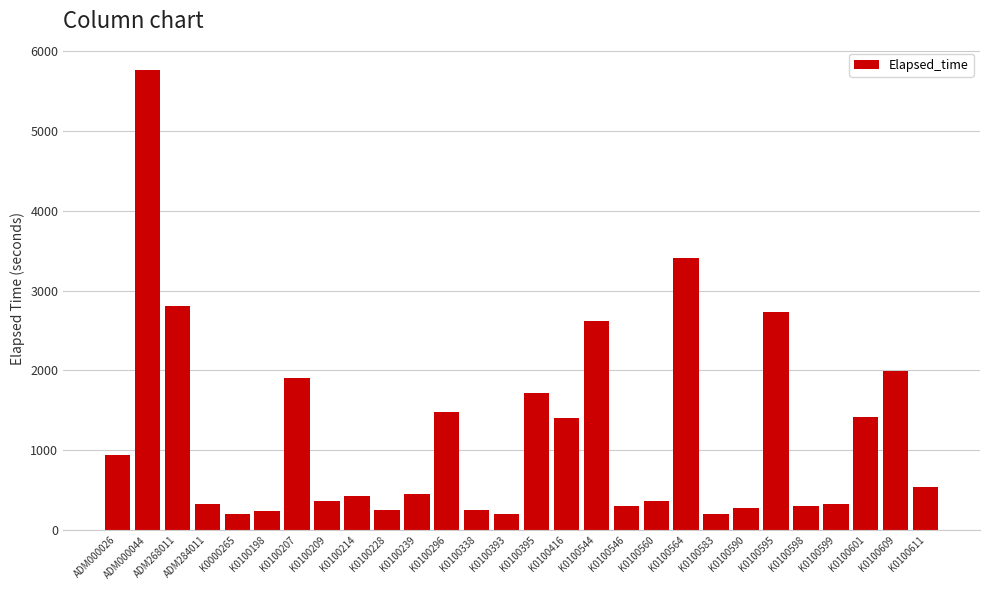

Count the number of categories in the chart.

28